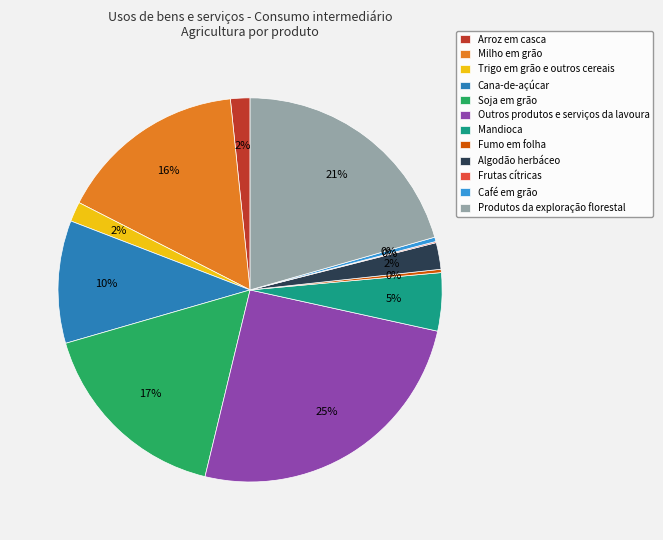

Do Soja em grão and Algodão herbáceo together represent more than half of the pie?

No